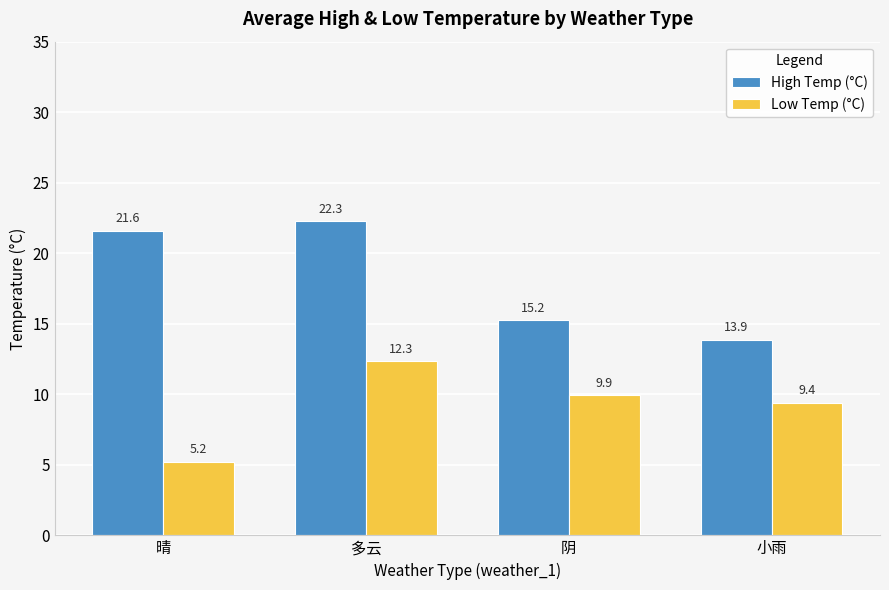

What is the sum of the High Temp (°C) values at 小雨 and 晴?

35.5